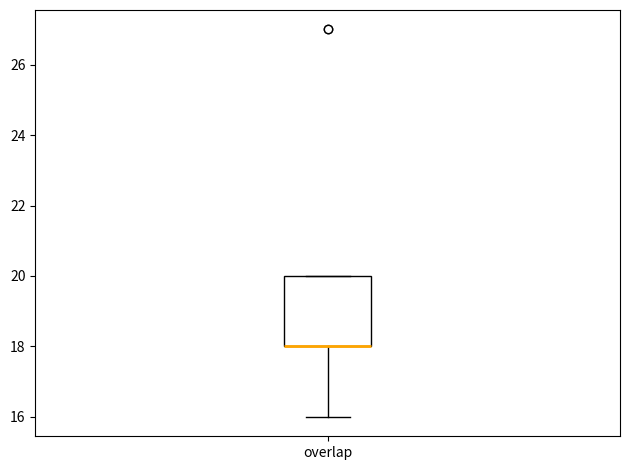

Where does the lower whisker of the box for overlap end on the y-axis? The values are not printed on the chart, so give them approximately, as read against the axis.

16